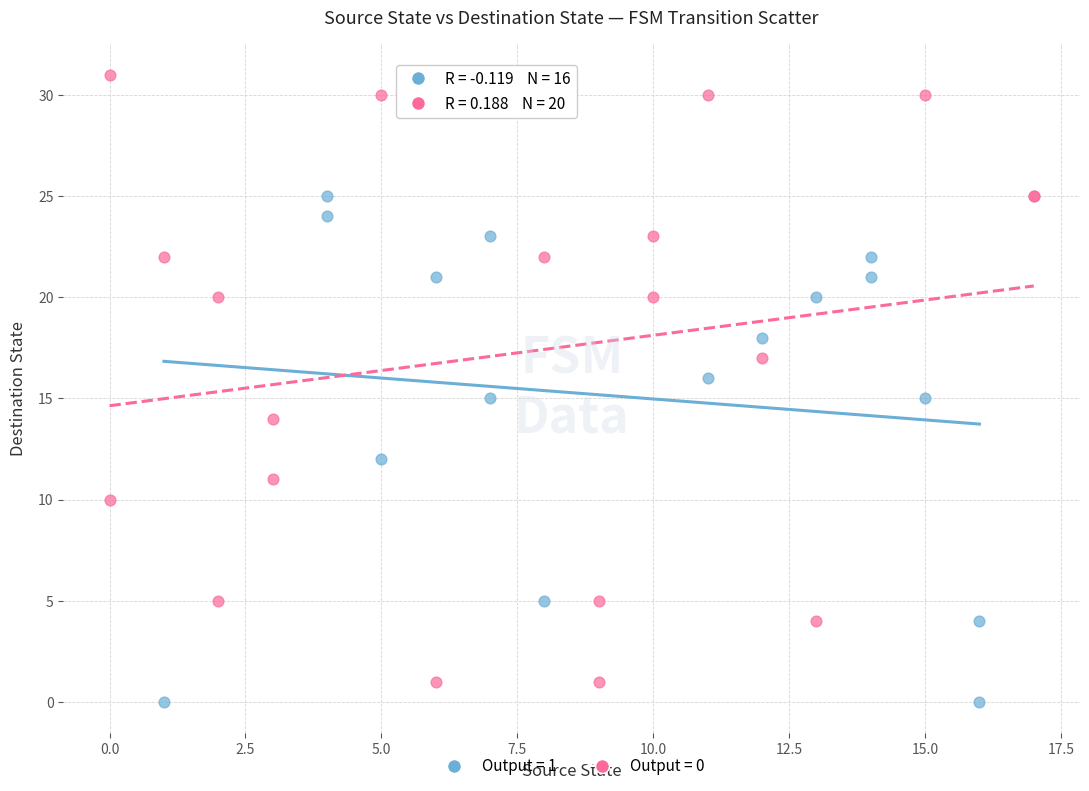

Which series reaches the minimum Y coordinate?

Output = 1